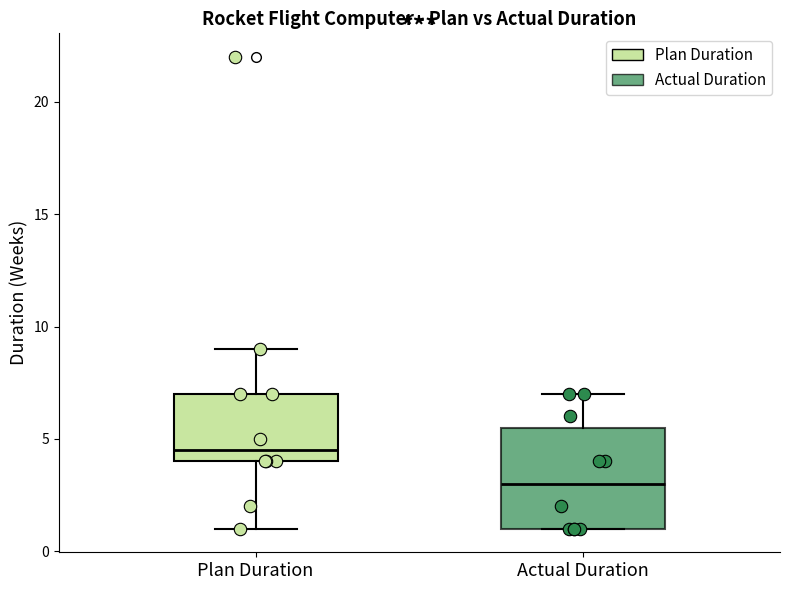

Where does the upper whisker of the box for Actual Duration end on the y-axis? The values are not printed on the chart, so give them approximately, as read against the axis.

7.0